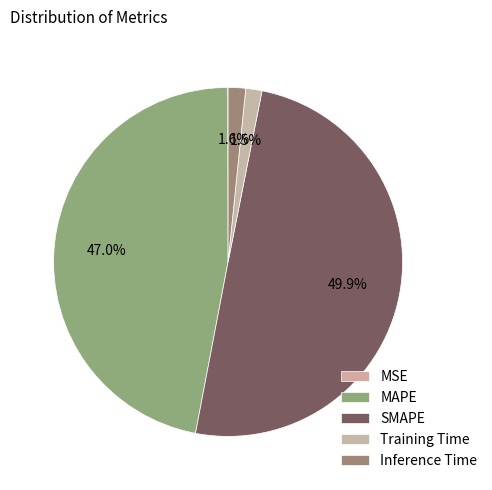

To the nearest percent, what portion does Inference Time represent?

2%